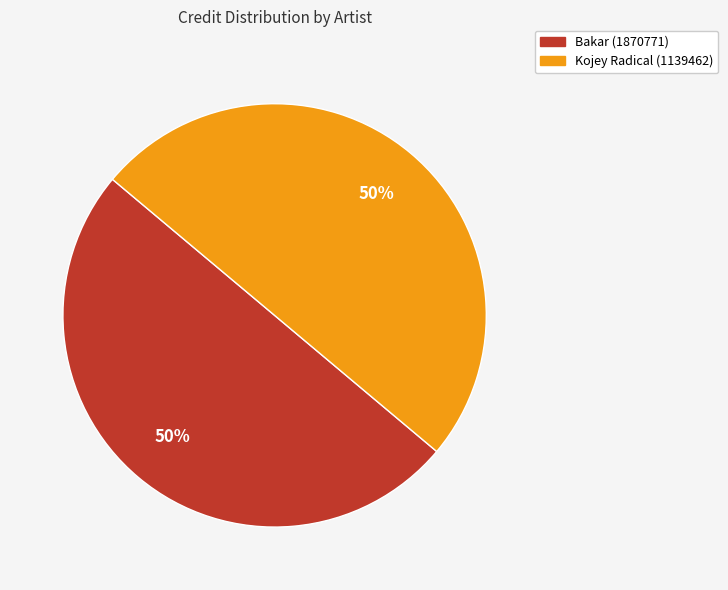

To the nearest percent, what percentage of the pie is Kojey Radical (1139462)?

50%